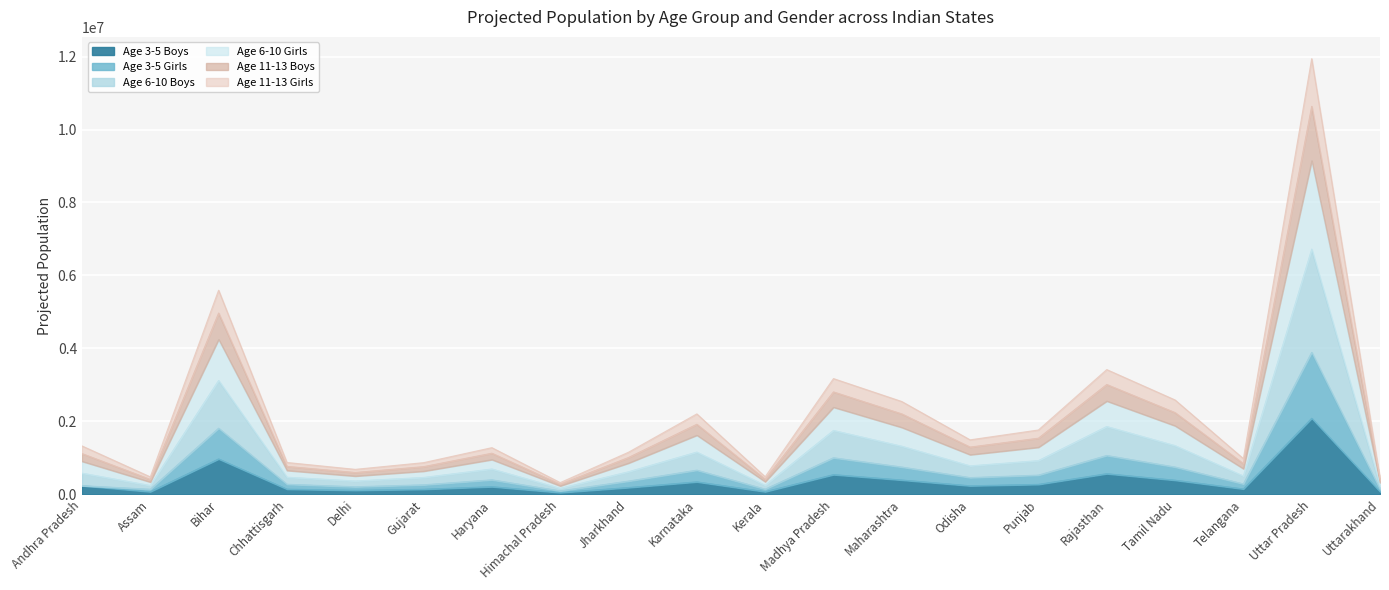

At which category is the sum across all series the highest?

Uttar Pradesh